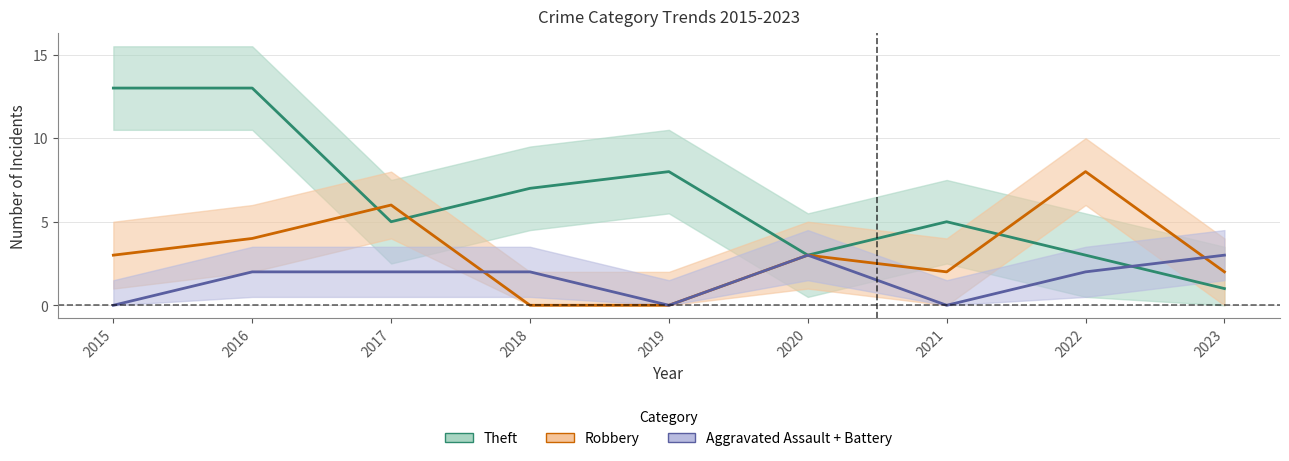

What is the value of the Robbery point at the 1st from the left?

3